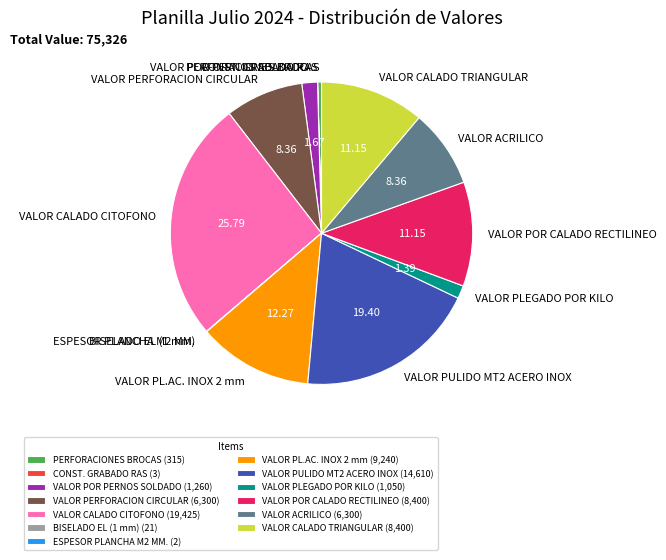

What is the ratio of the value at VALOR CALADO CITOFONO to the value at VALOR ACRILICO?

3.1